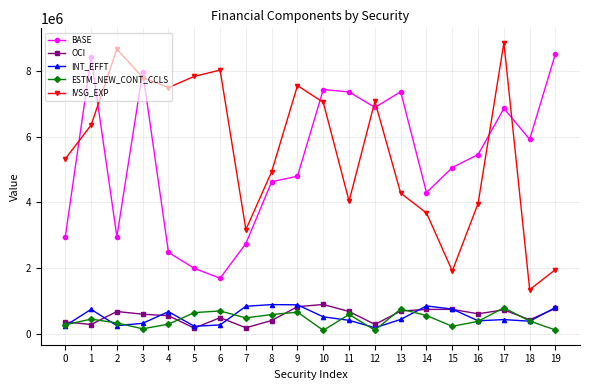

Between 4 and 7, which series saw the biggest shift?

IVSG_EXP